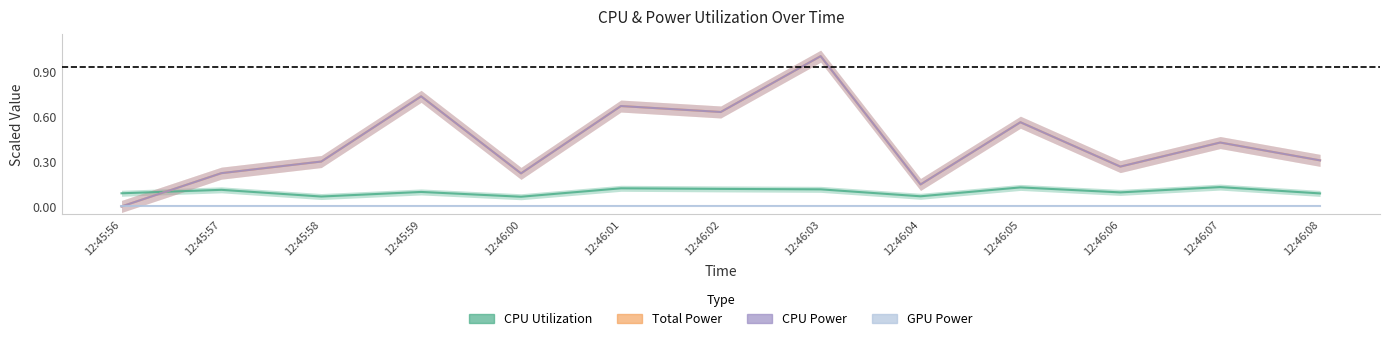

What is the difference between the highest and lowest values at 12:46:01?

0.5